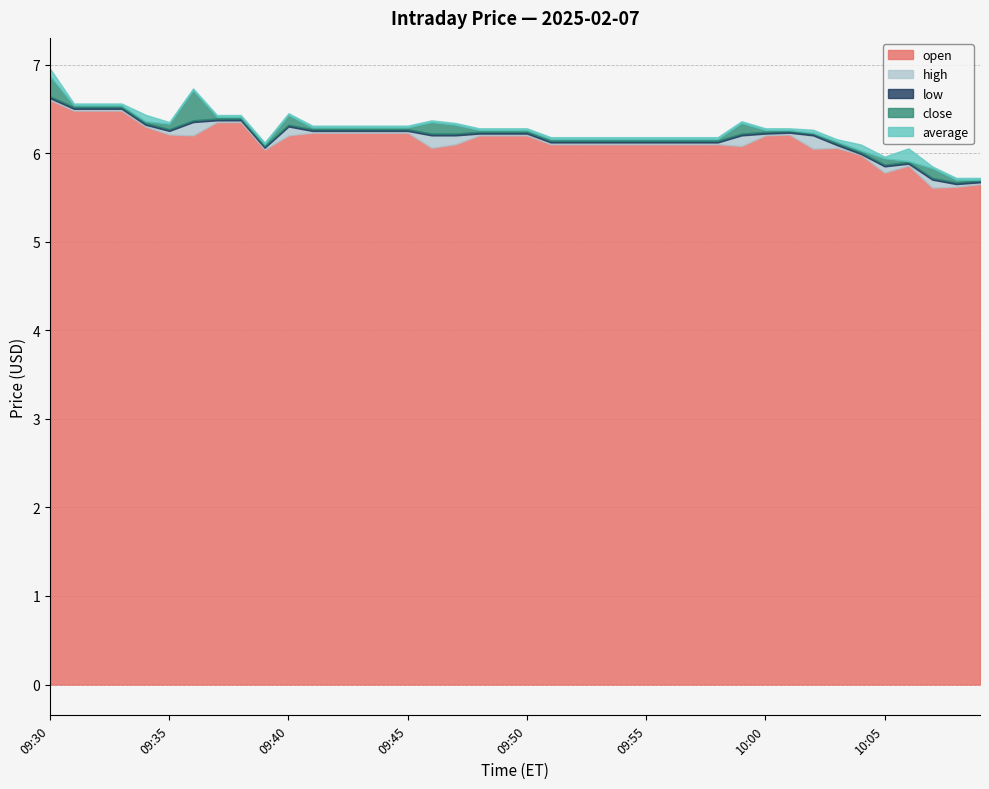

What are all the series names shown in the legend?

open, high, low, close, average